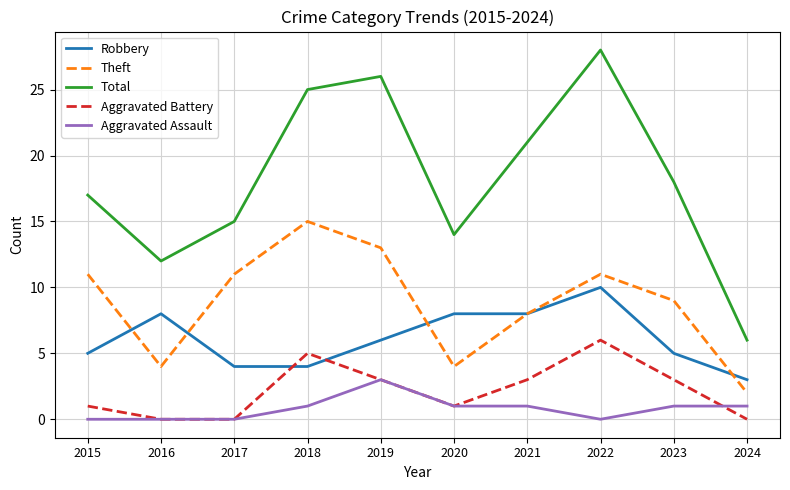

True or false: Aggravated Assault and Total cross at least once.

False